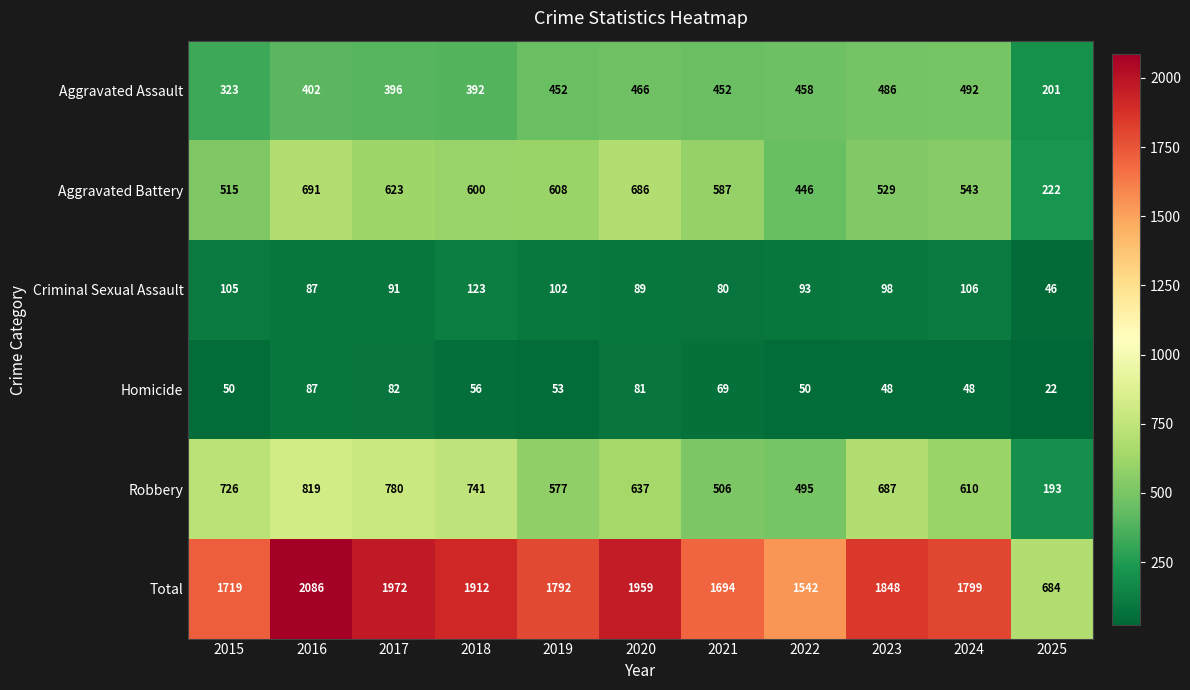

Is it true that Aggravated Assault equals 265 at 2017?

False